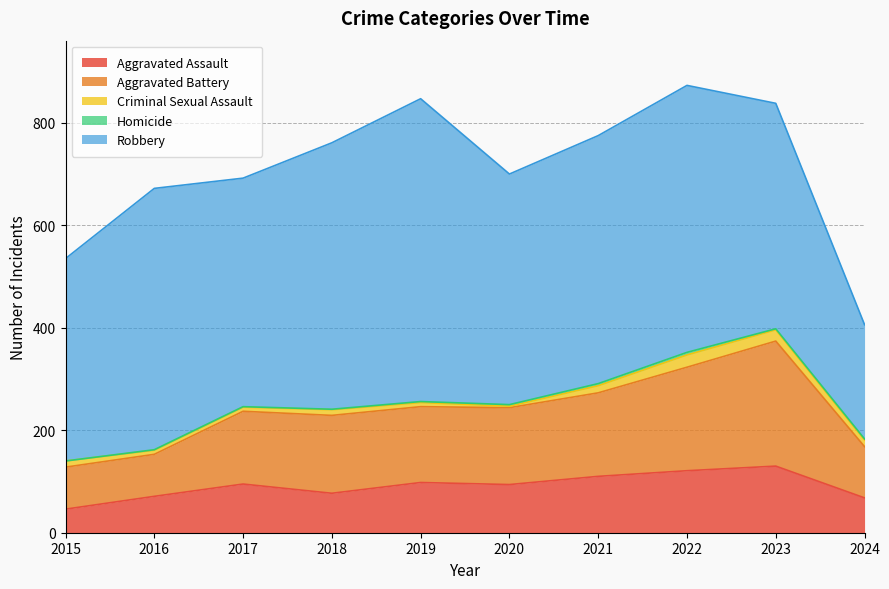

True or false: Criminal Sexual Assault and Homicide intersect in this chart.

False